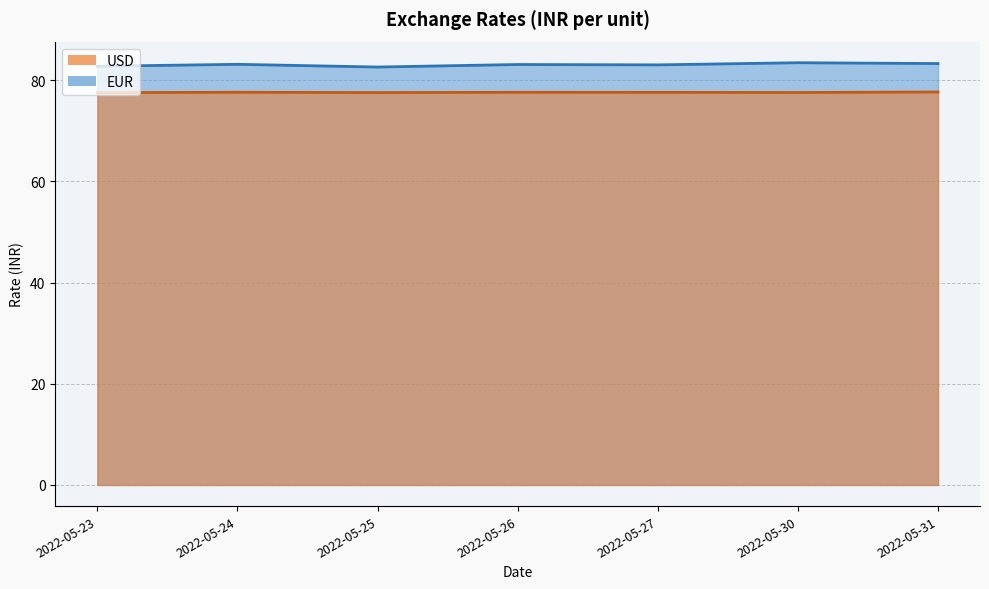

What is the value of the EUR point at the 1st from the left?

82.7